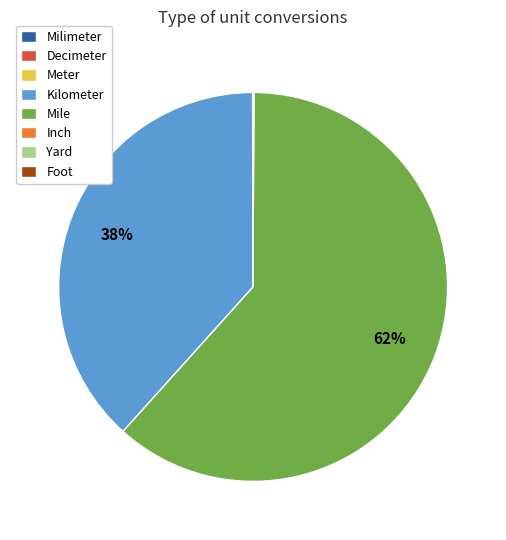

Which category has the biggest portion of the pie?

Mile